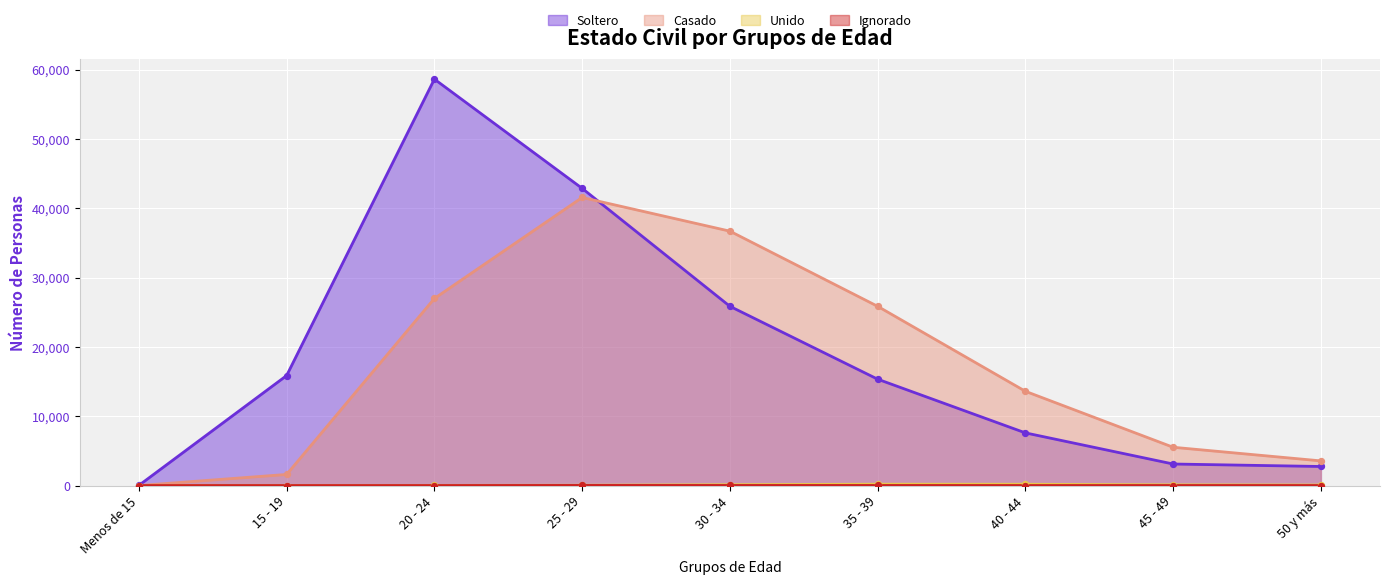

Which series reaches the maximum Y coordinate?

Soltero